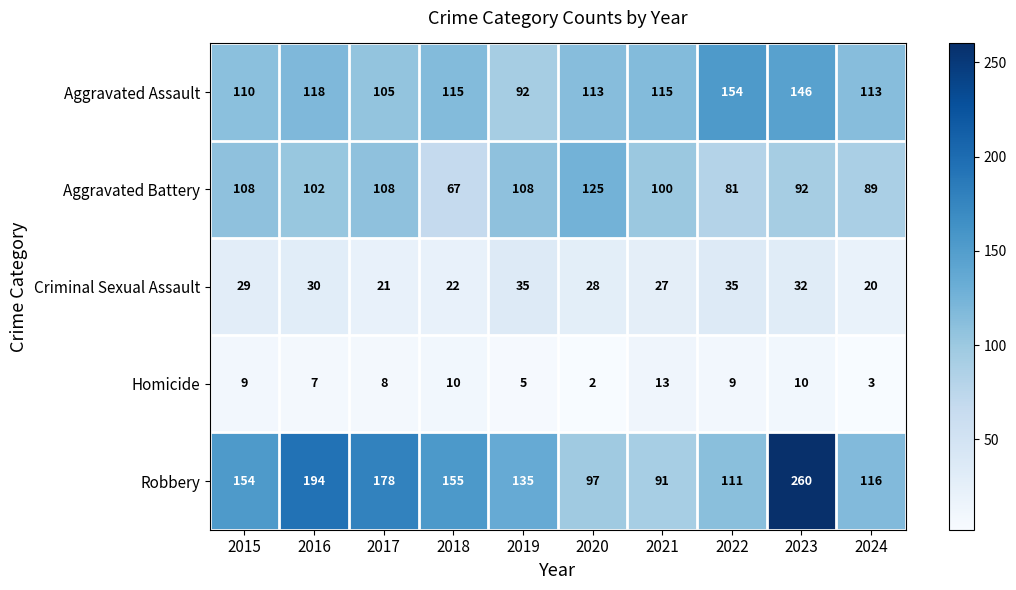

How many data points does each series have?

10